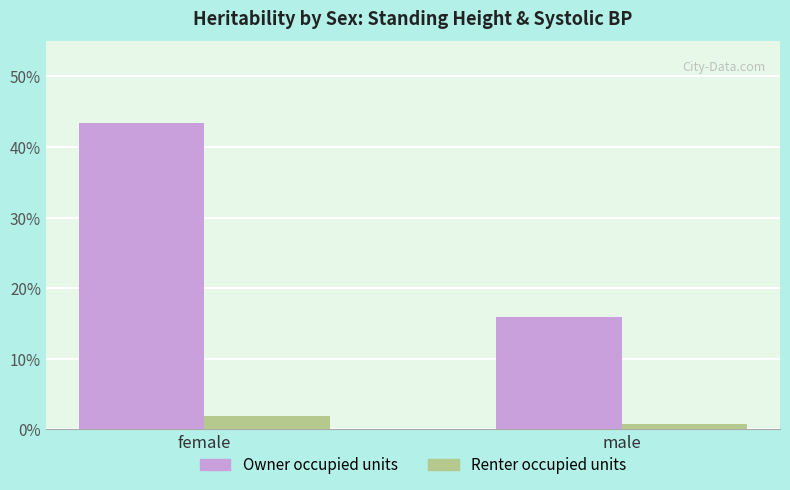

True or false: Owner occupied units has a value of 0.4 at female.

True